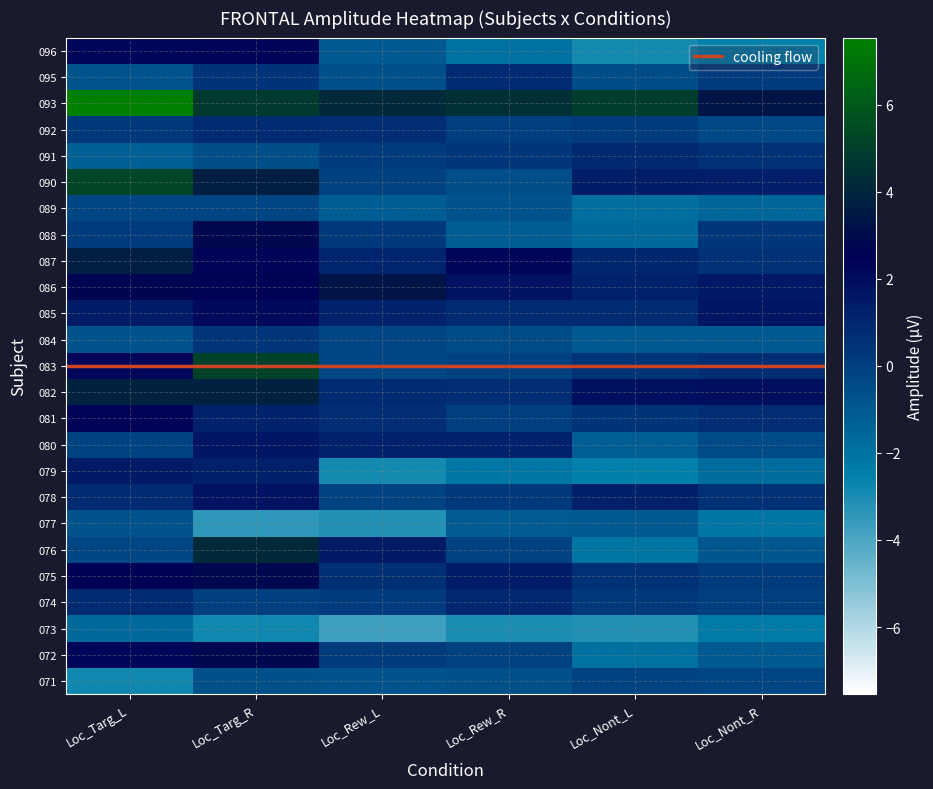

Reading left to right, list all the values displayed in this chart.

071: -2.8	-0.6	-0.7	-0.6	-0.2	-0.3
072: 2.3	2.8	0.2	-0.0	-1.9	-1.0
073: -1.5	-2.8	-3.8	-3.1	-3.1	-2.3
074: 0.8	0.0	0.1	1.0	0.2	0.0
075: 2.6	2.8	0.7	1.4	0.6	0.1
076: -0.3	4.2	1.5	-0.1	-2.1	-0.9
077: -0.7	-3.4	-3.1	-1.1	-1.0	-2.2
078: 0.8	1.8	-0.2	0.3	1.3	0.6
079: 1.5	1.3	-2.9	-2.1	-2.5	-1.8
080: -0.2	1.7	1.2	1.2	-1.2	-0.4
081: 2.4	1.2	0.7	0.0	0.4	0.7
082: 3.9	3.8	0.8	0.7	1.9	2.0
083: 2.3	5.0	-0.3	-0.1	0.5	0.7
084: -0.7	0.4	-0.2	-0.4	-1.0	-1.0
085: 1.4	2.2	1.2	0.8	0.8	1.7
086: 2.7	2.6	3.3	1.8	1.2	1.6
087: 3.6	2.3	1.1	2.2	1.0	0.6
088: 0.1	2.8	0.3	-1.2	-1.6	0.3
089: -0.3	-0.2	-1.2	-0.7	-1.8	-1.5
090: 5.3	3.6	-0.0	-0.6	1.4	1.3
091: -1.3	-0.6	0.2	0.3	0.9	0.6
092: 0.2	0.8	0.7	0.1	0.2	-0.3
093: 7.5	4.8	4.1	4.4	4.9	3.3
095: -0.8	0.5	-0.6	0.8	-0.5	0.1
096: 2.2	2.3	-1.0	-1.9	-2.9	-2.5